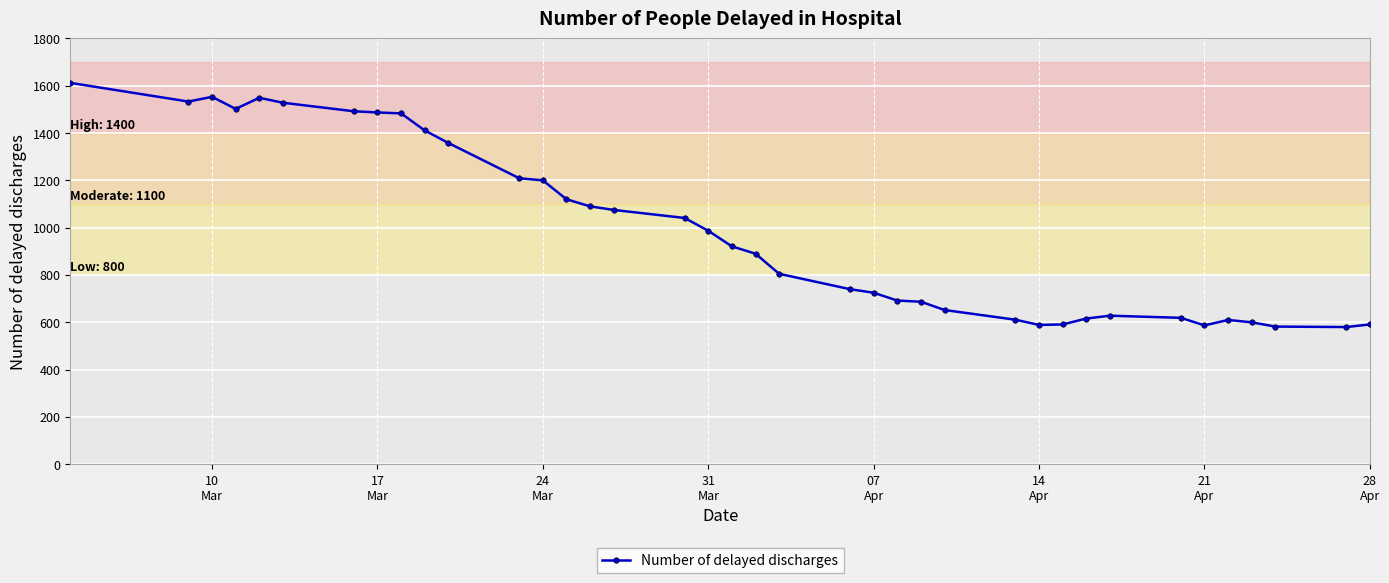

What is the sum of all values?

37546